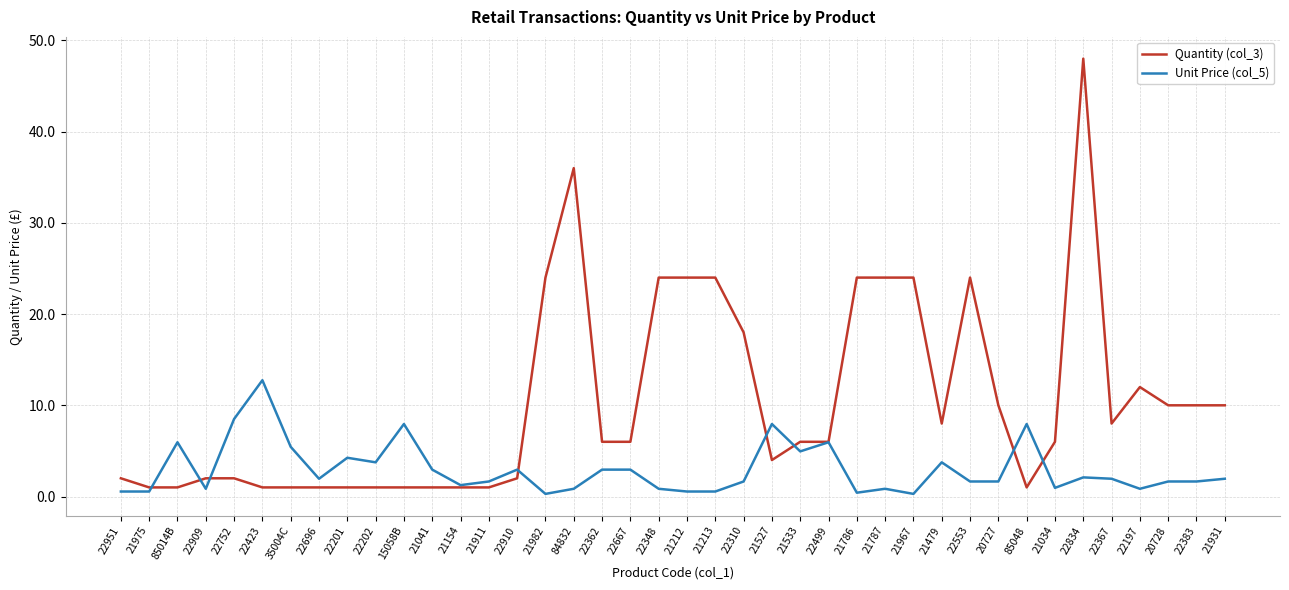

At which category is the sum across all series the highest?

22834